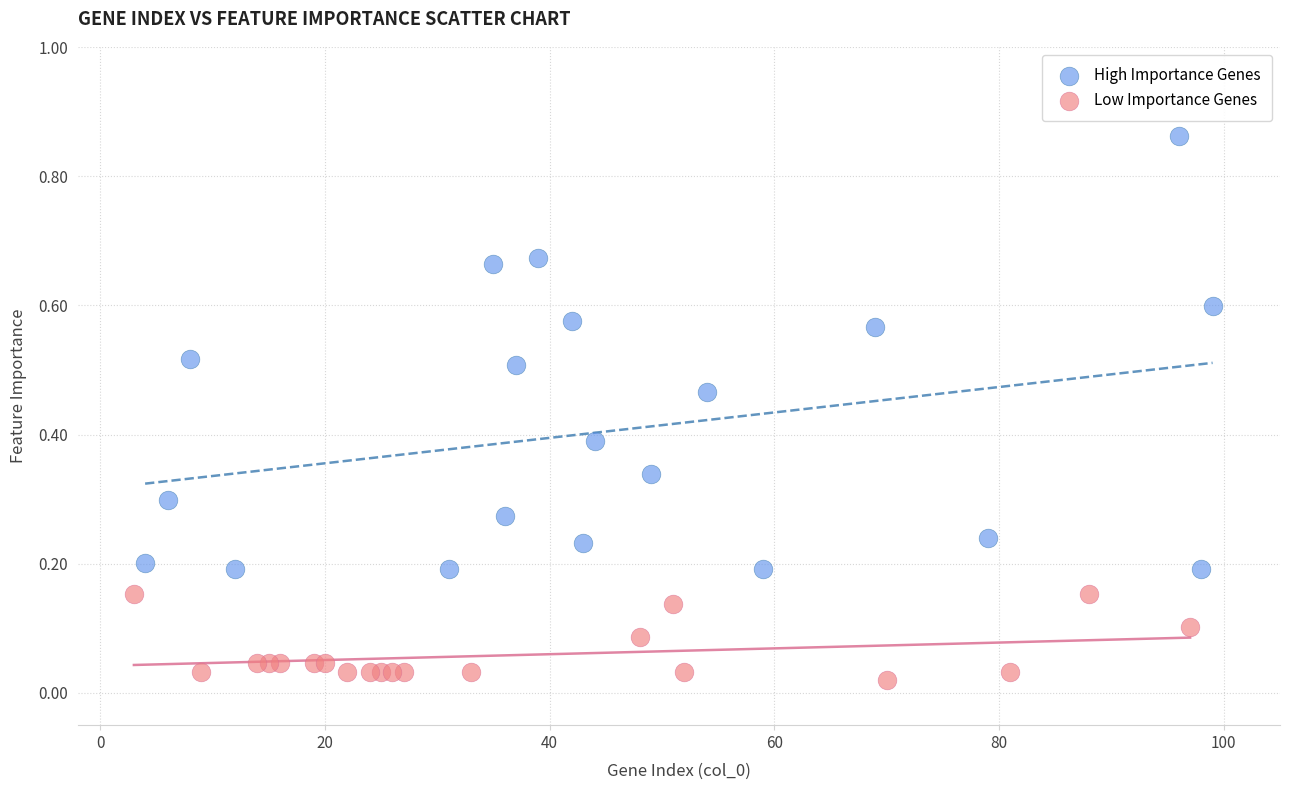

Which series has the largest Y range (max minus min)?

High Importance Genes